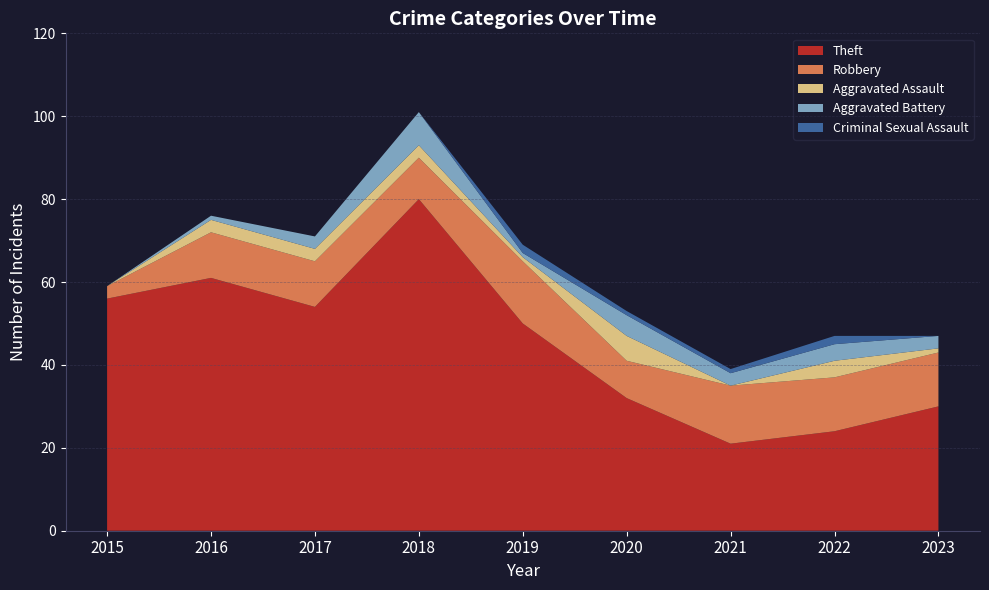

Reading right to left, list all the values displayed in this chart.

Theft: 30	24	21	32	50	80	54	61	56
Robbery: 13	13	14	9	15	10	11	11	3
Aggravated Assault: 1	4	0	6	1	3	3	3	0
Aggravated Battery: 3	4	3	5	1	8	3	1	0
Criminal Sexual Assault: 0	2	1	1	2	0	0	0	0